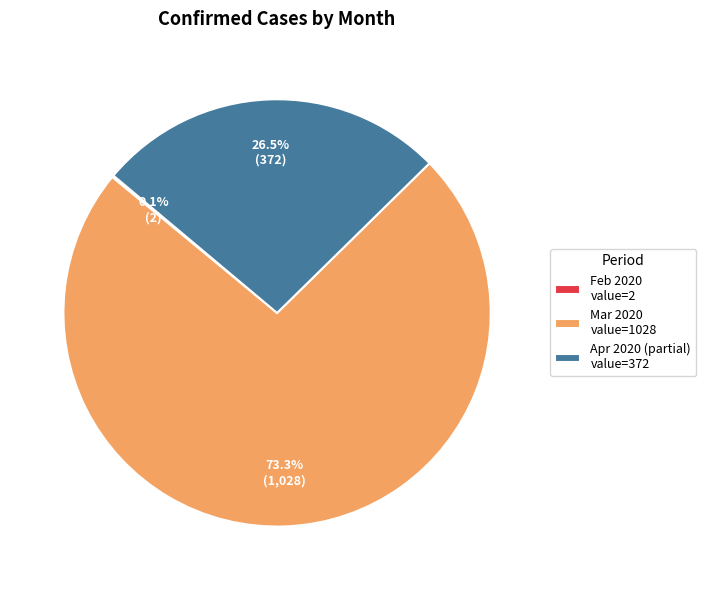

How much of the chart is everything except Apr 2020 (partial) value=372?

73.5%